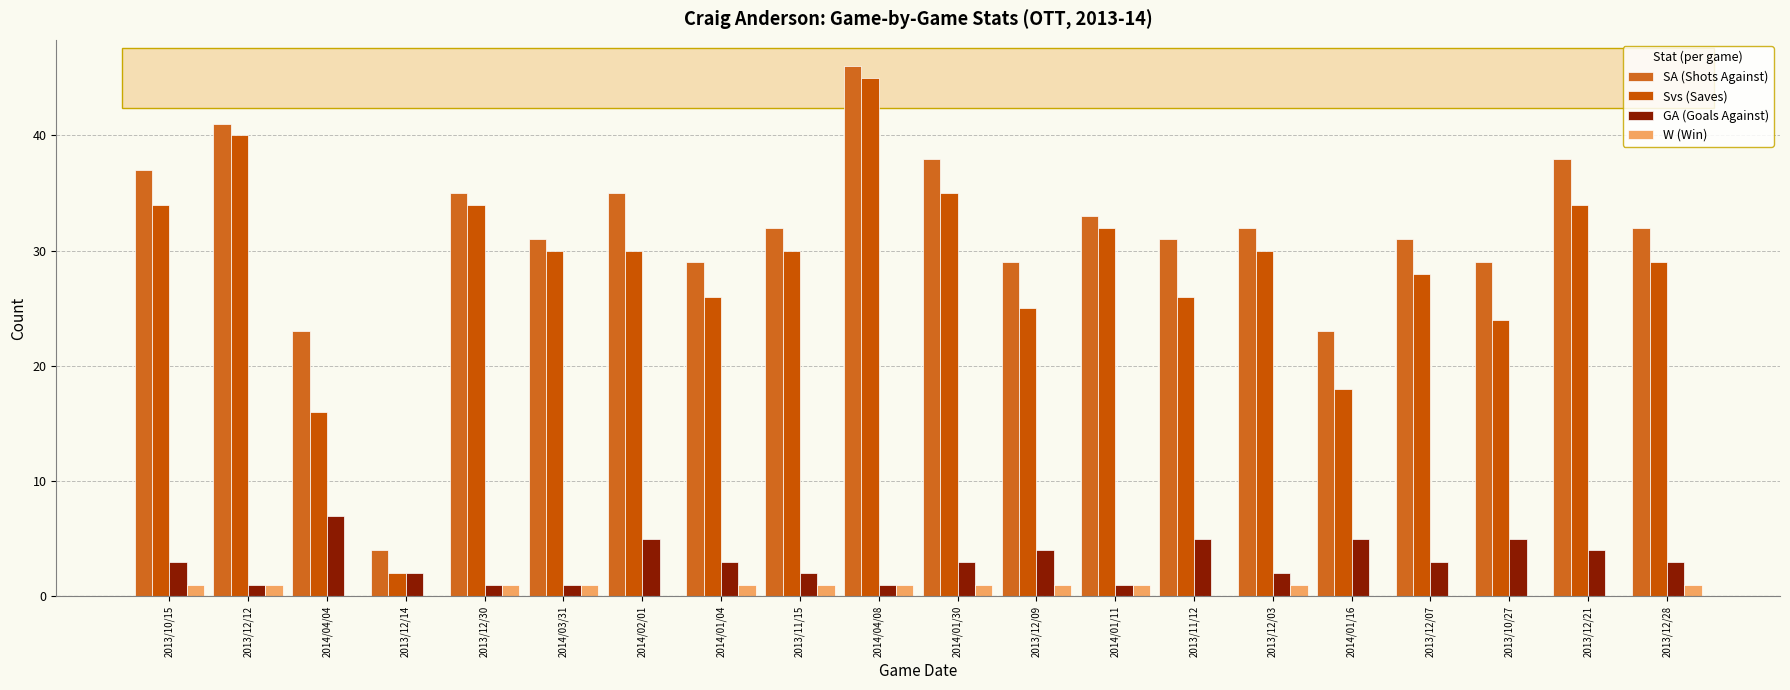

What is the value of the GA (Goals Against) bar at the 20th from the left?

3